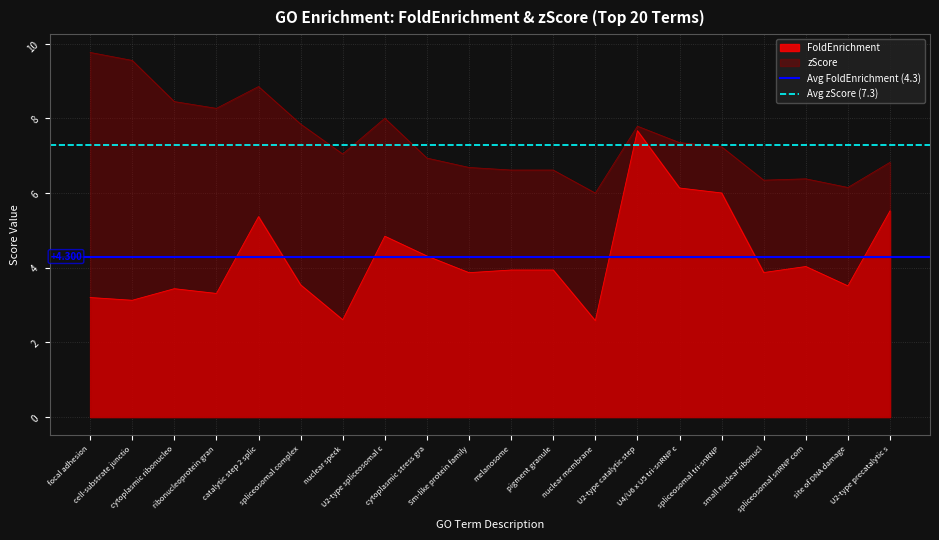

How many lines are shown in the chart?

2